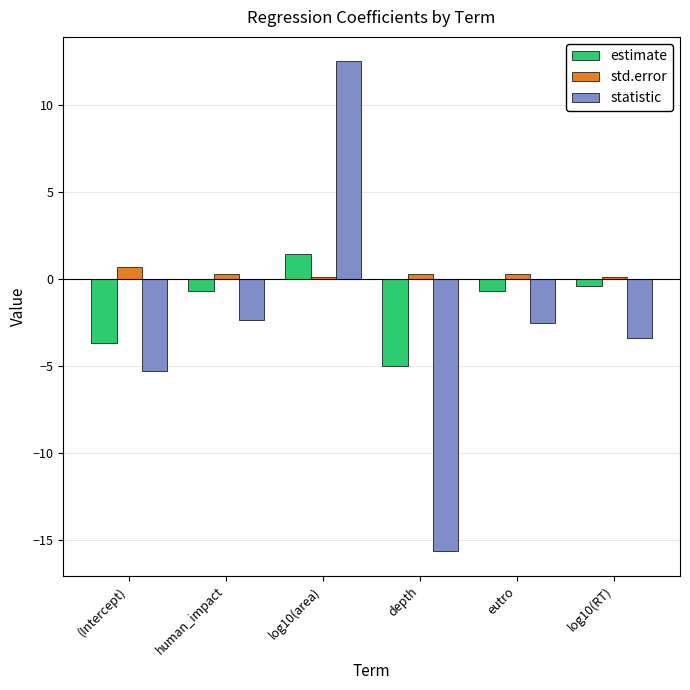

Is the value of std.error at human_impact greater than the value of statistic at log10(RT)?

Yes